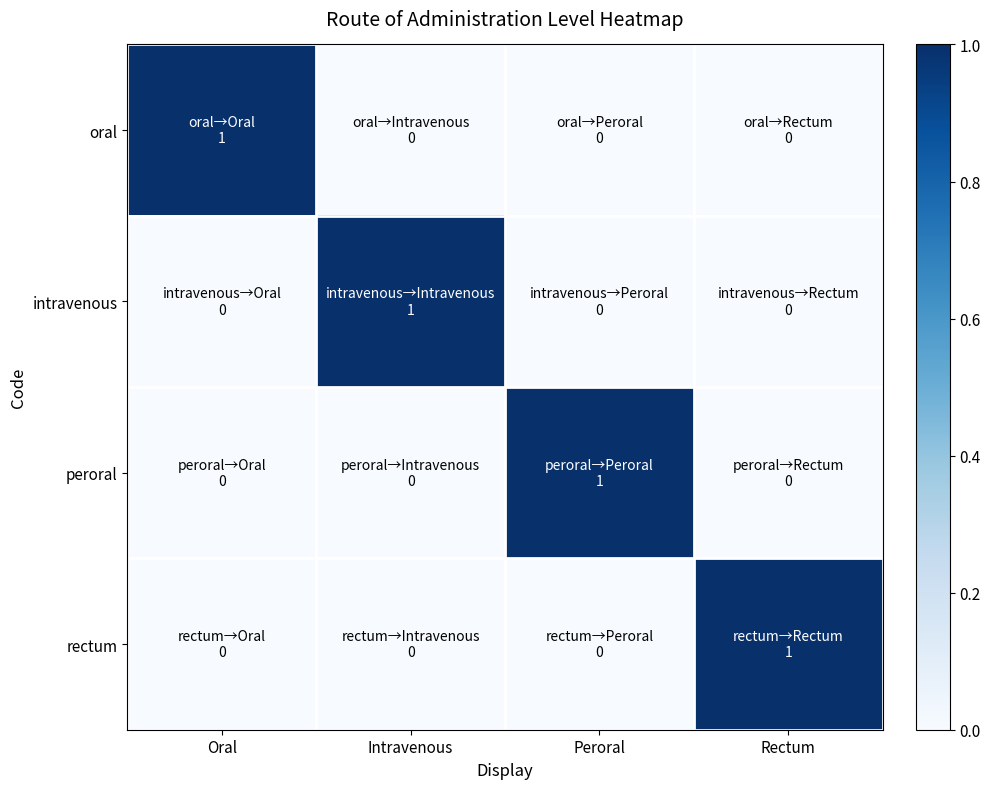

Which series has the largest range (max minus min)?

oral